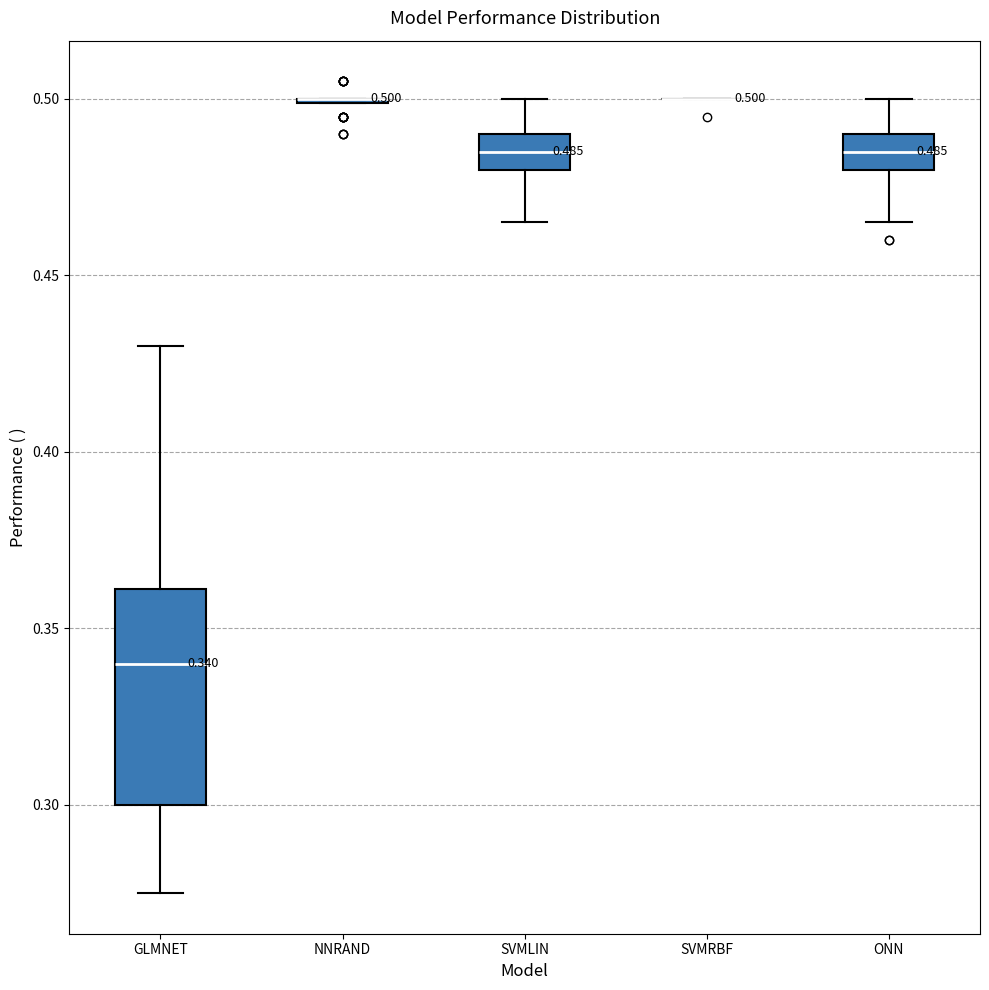

Comparing the boxes themselves (not the whiskers), which one is the tallest?

GLMNET